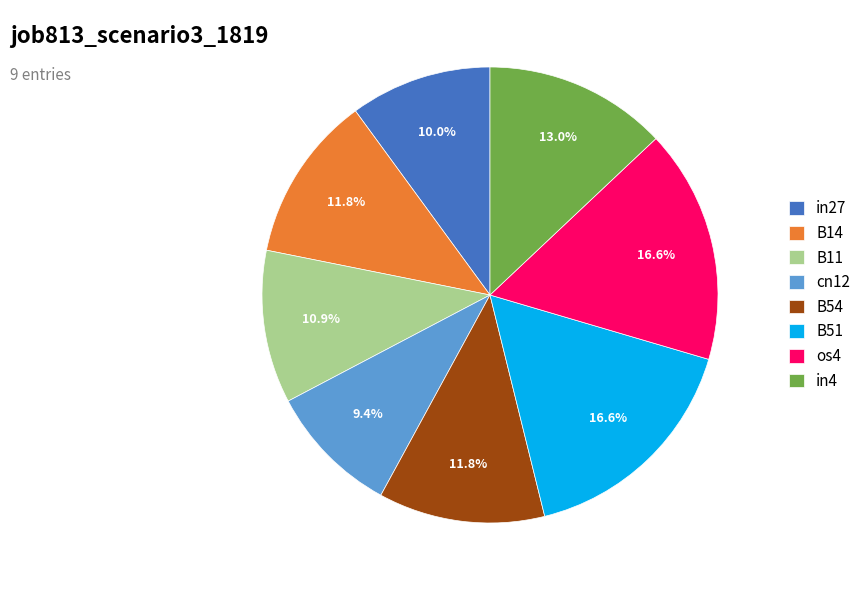

The in27 slice represents 10% of the pie. True or false?

True